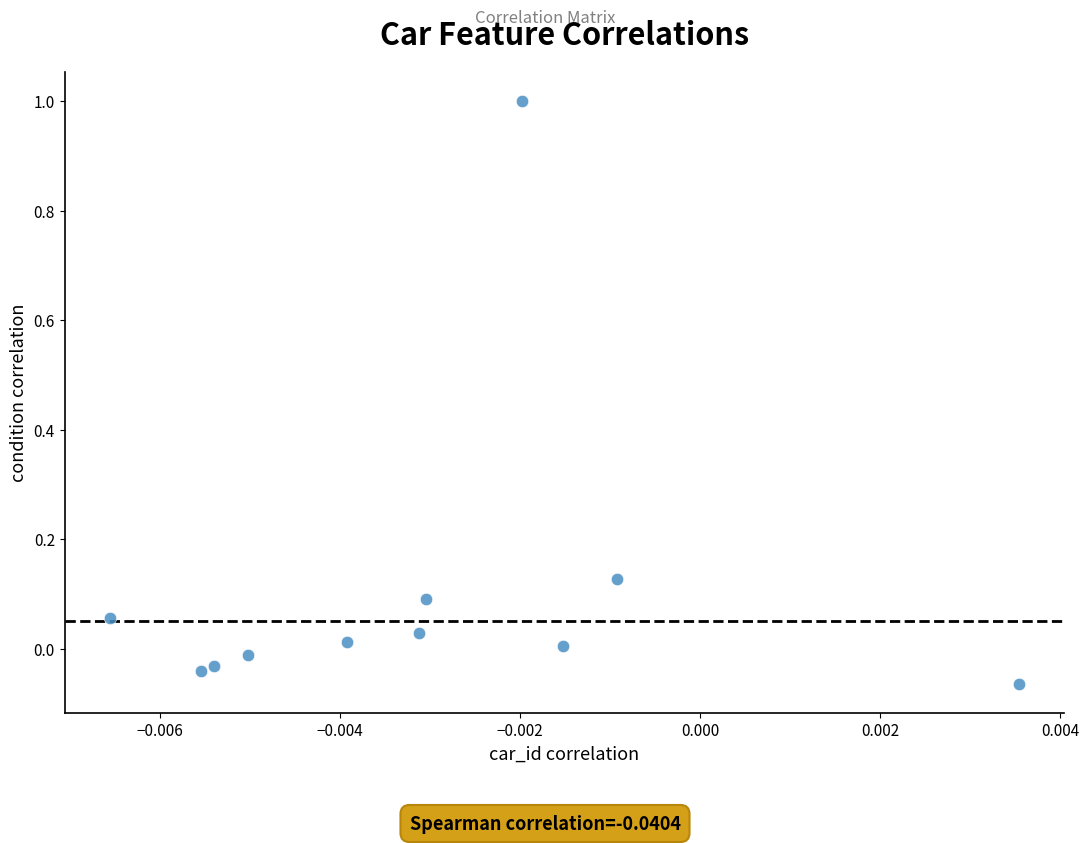

What is the range of Y values (max minus min)?

1.1